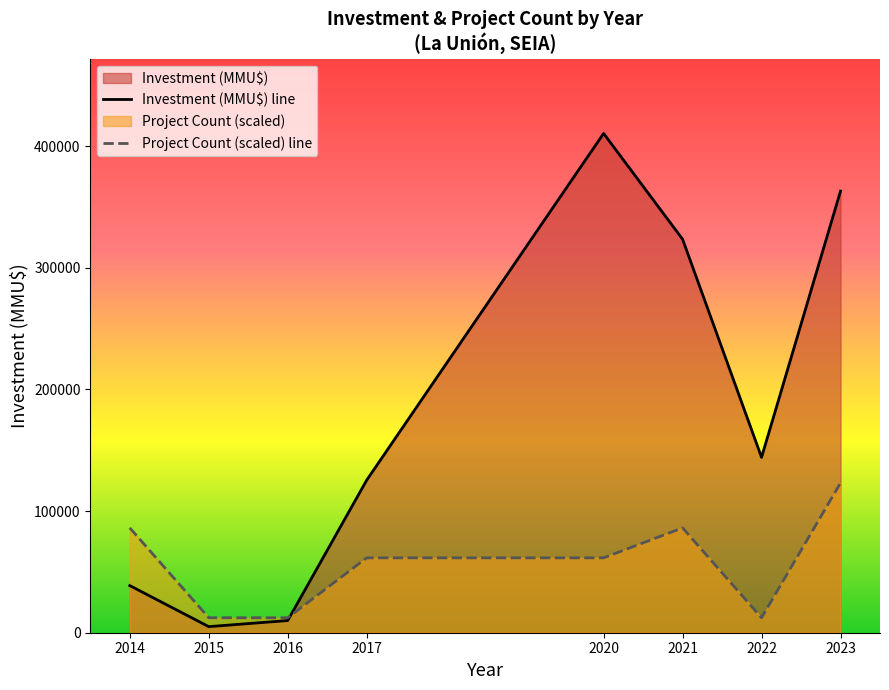

What is the lowest value of the Project Count (scaled) line series?

12315.6